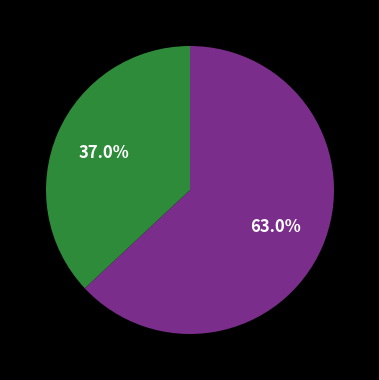

Is there a majority slice in this chart?

Yes